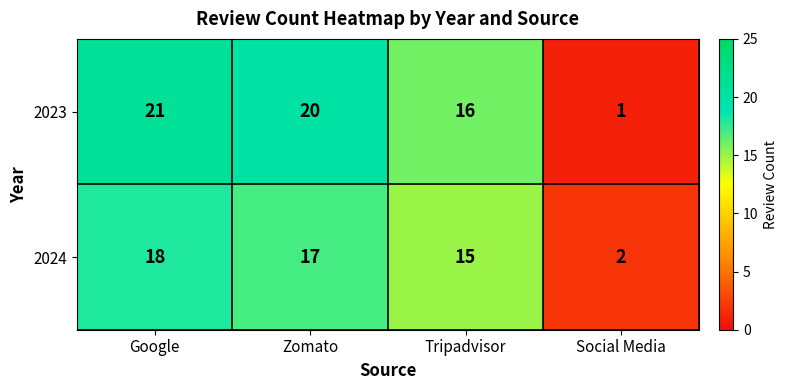

Is it true that 2024 equals 4 at Social Media?

False